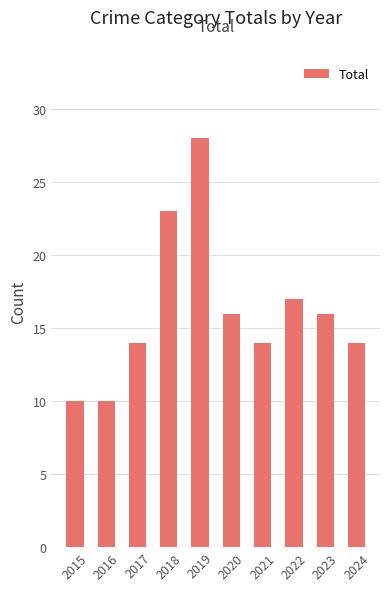

Where is the data nearest to the value 19?

2022